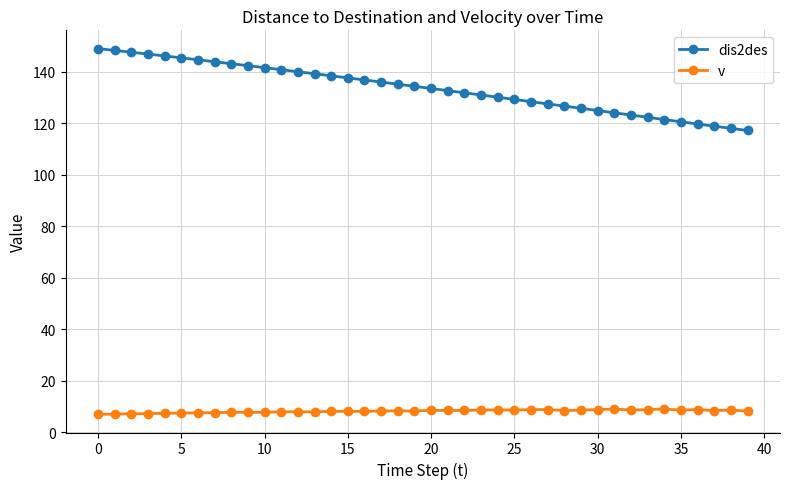

Which series has the largest range (max minus min)?

dis2des